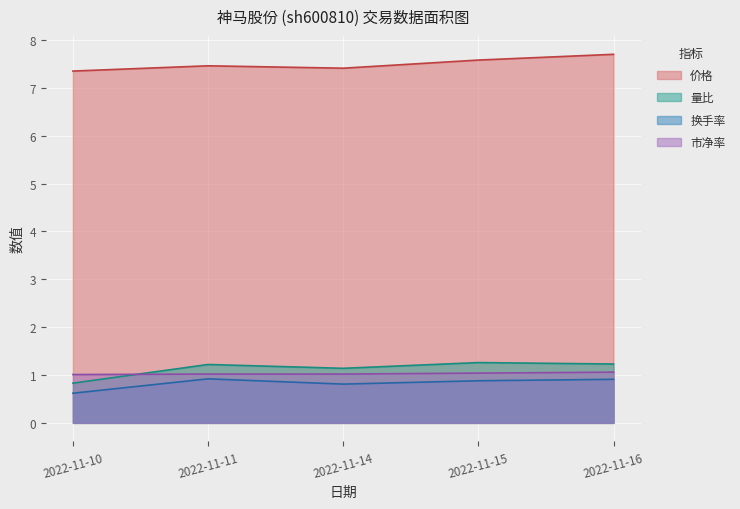

What is the value of the 量比 point at the 5th from the left?

1.2